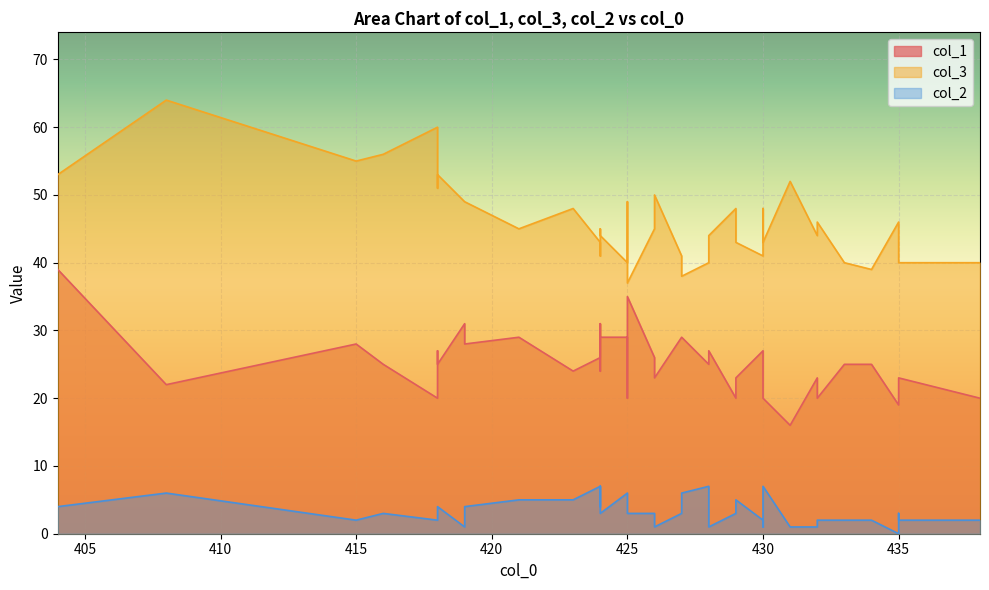

True or false: col_2 and col_1 intersect in this chart.

False